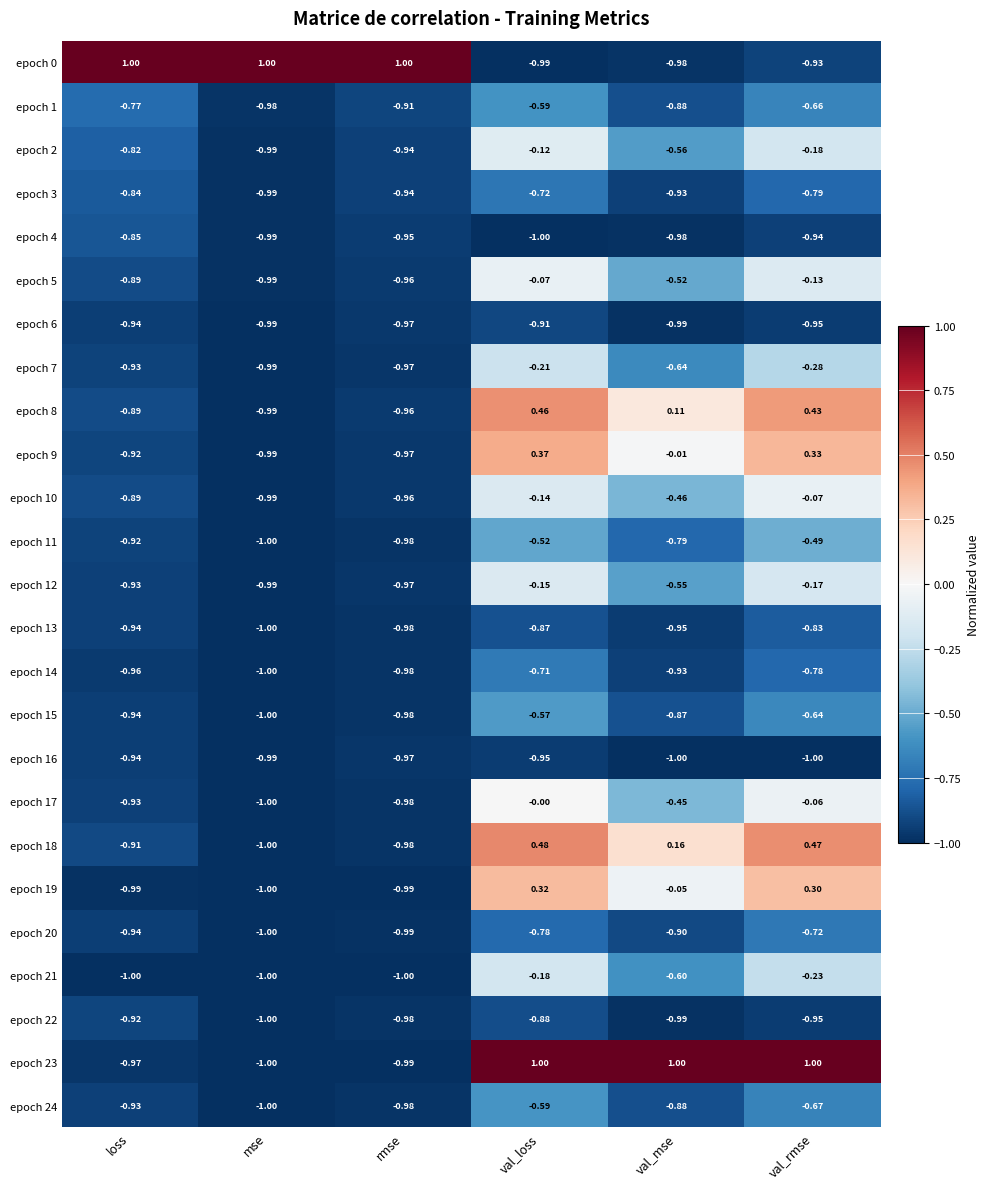

At which category is the sum across all series the highest?

val_loss